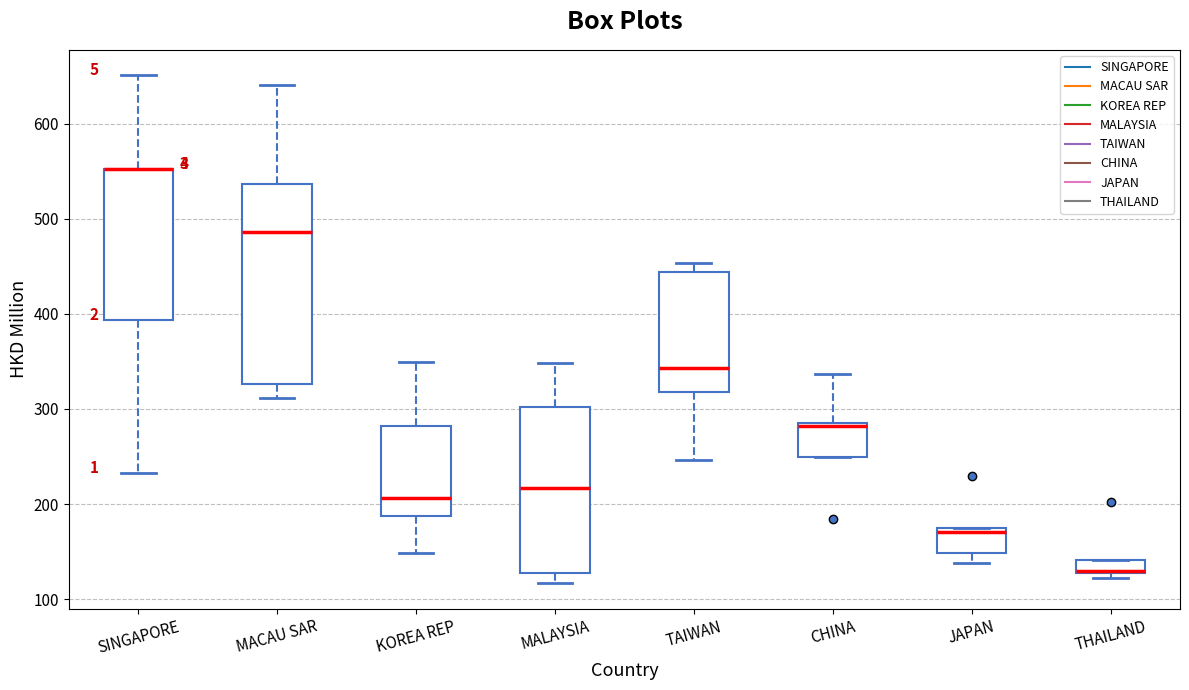

Where is the upper edge of the box for MACAU SAR on the y-axis? The values are not printed on the chart, so give them approximately, as read against the axis.

540